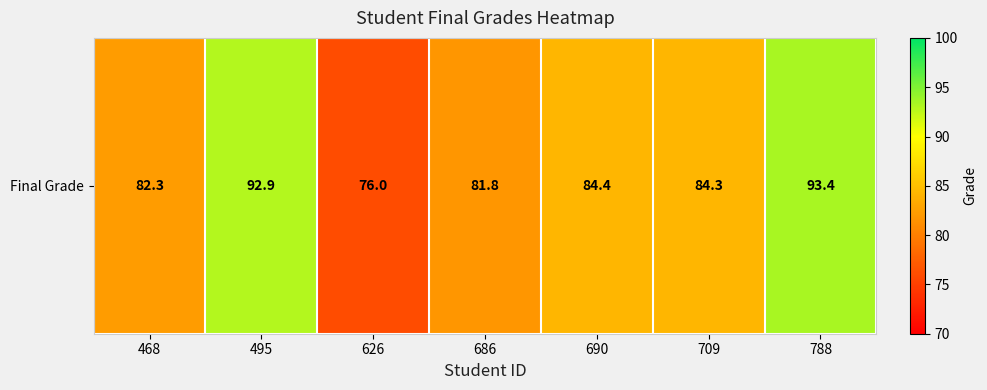

The chart shows a value of 33.4 at 686. True or false?

False